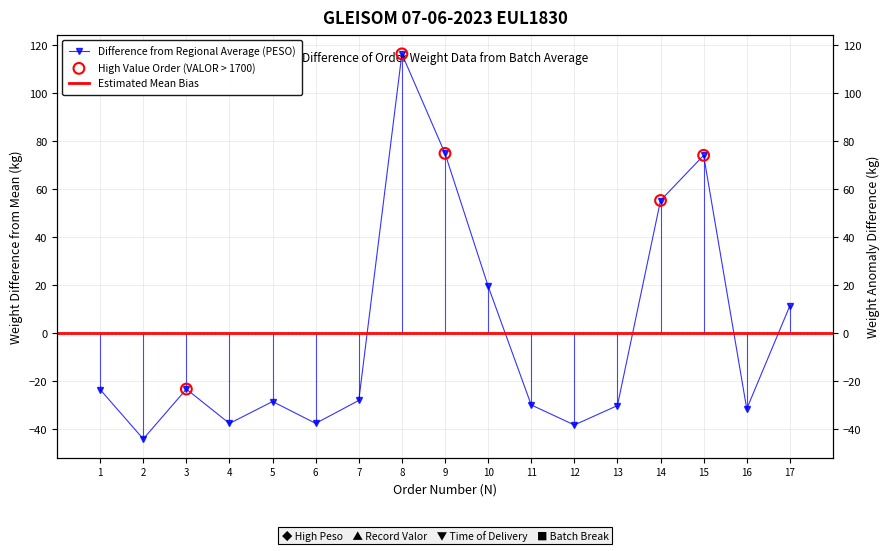

What is the change in value from 5 to 9?

+103.4